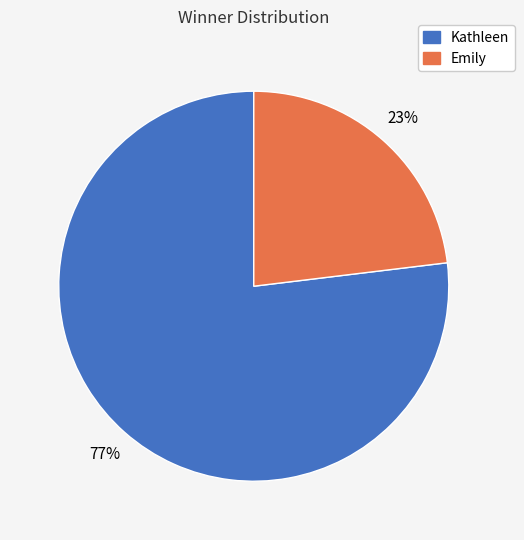

Which has a higher value, Kathleen or Emily?

Kathleen